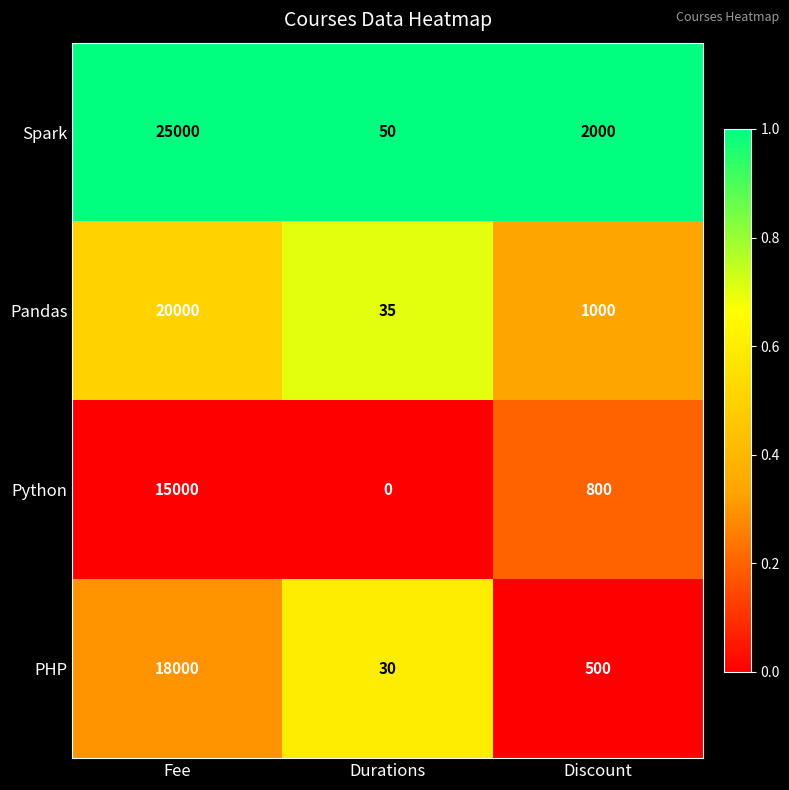

What is the greatest value displayed?

25000